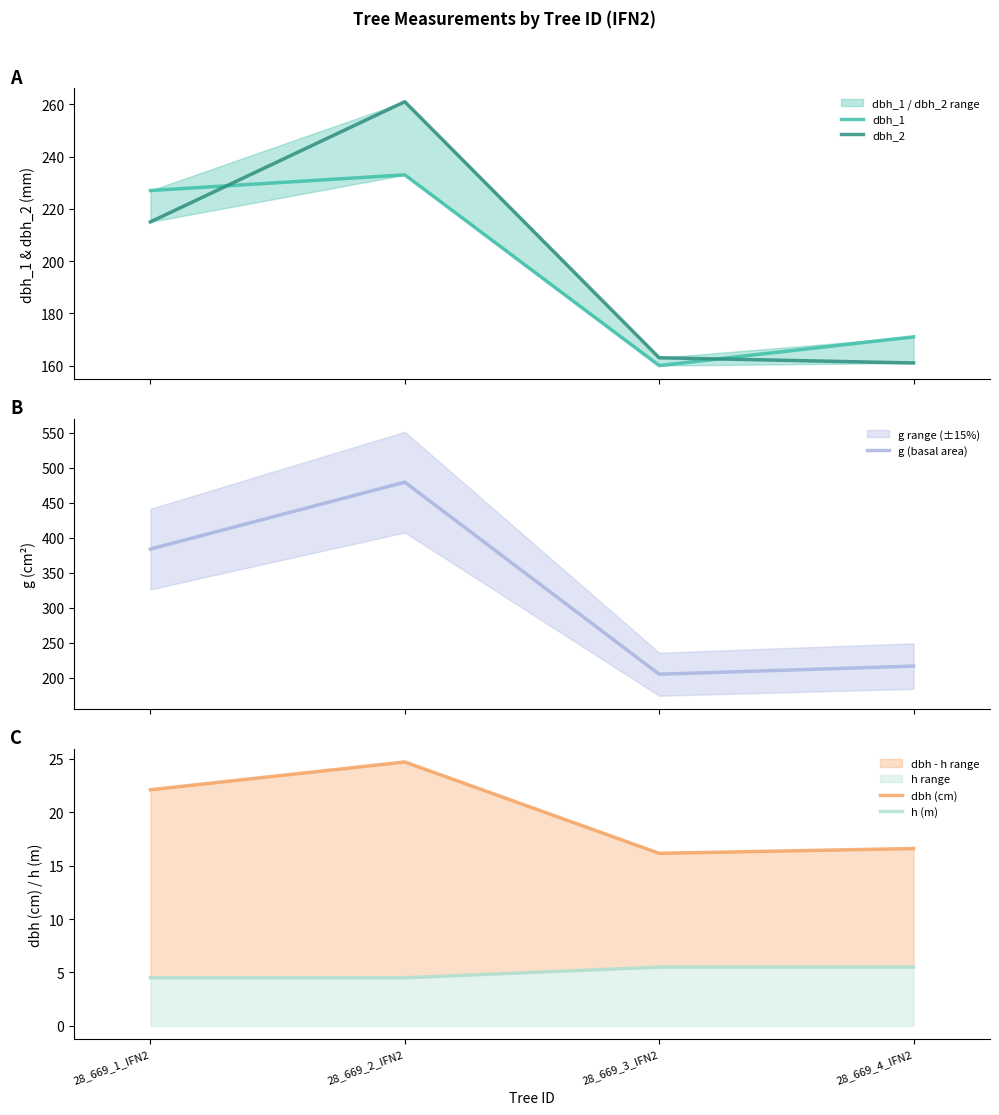

The value of dbh_2 at 28_669_2_IFN2 is 426.7. True or false?

False